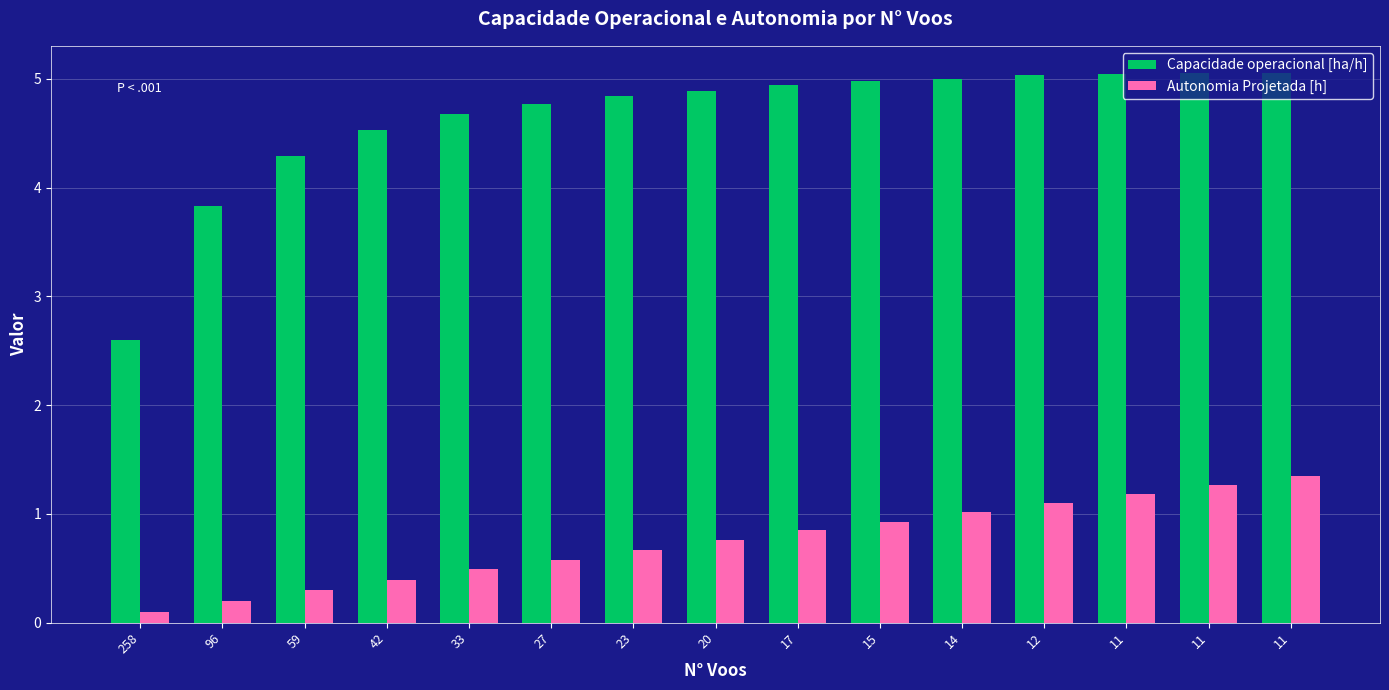

How many data points in Capacidade operacional [ha/h] are less than 4?

2